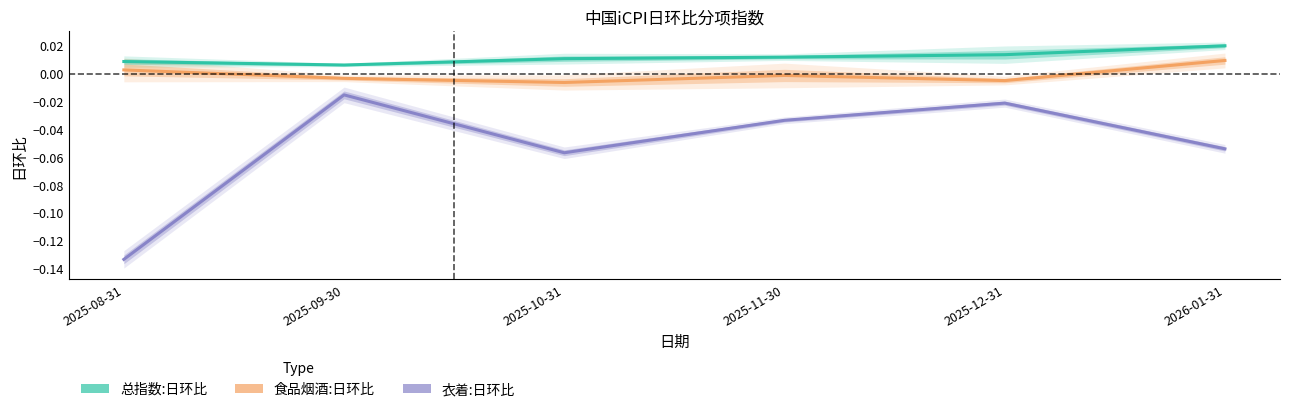

At which label does 总指数:日环比 reach its peak?

2026-01-31